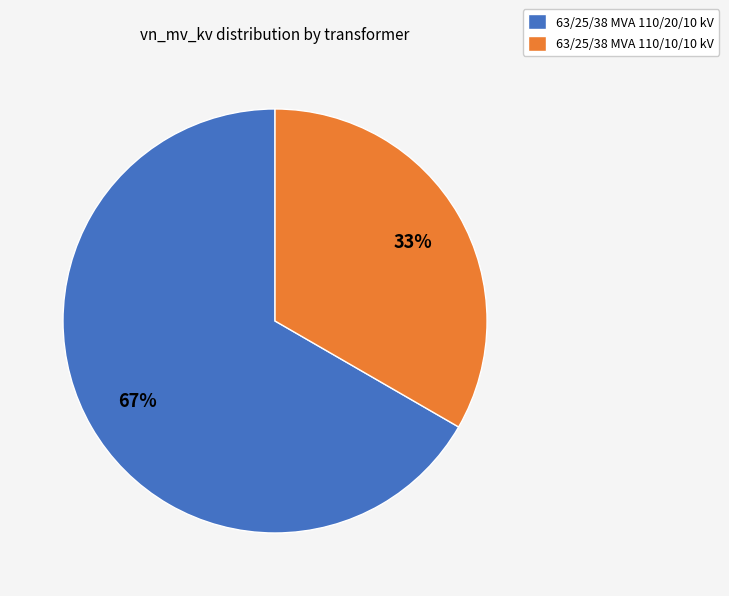

Is there any slice that represents more than half of the pie?

Yes